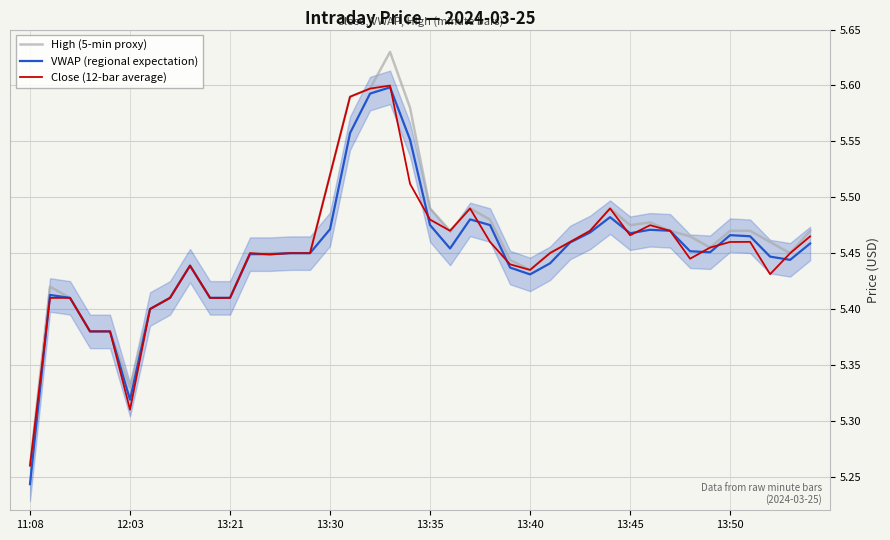

Which series has the largest range (max minus min)?

High (5-min proxy)